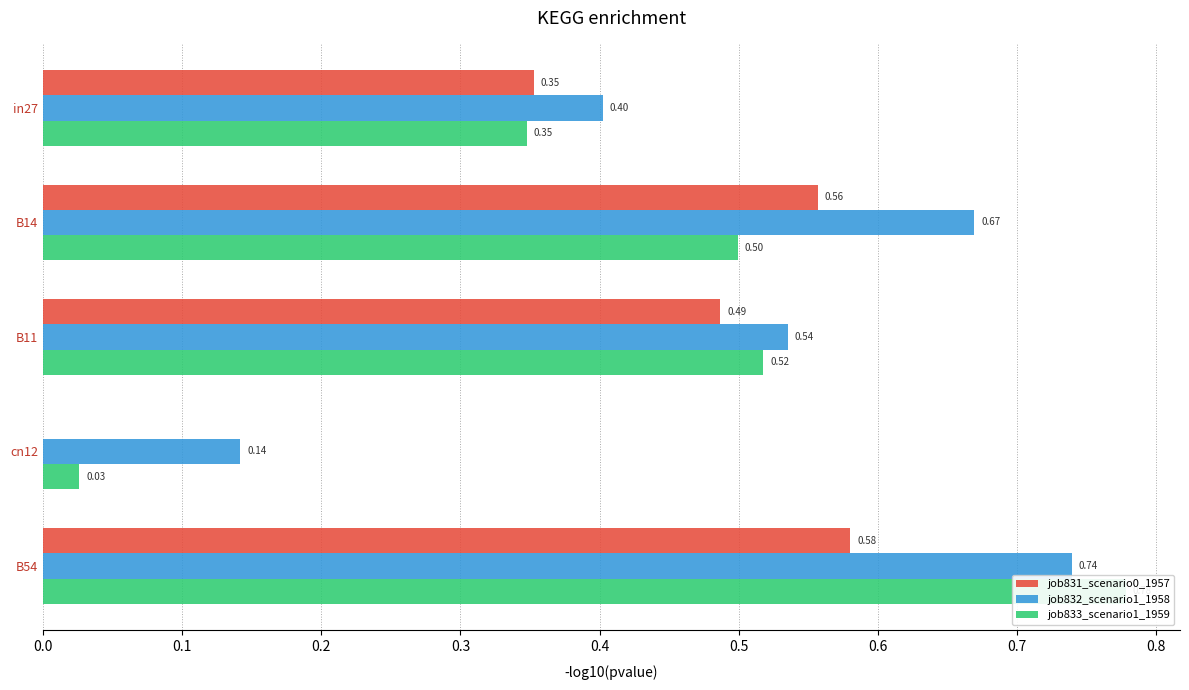

Reading left to right, extract all data points from this chart.

job831_scenario0_1957: 0.4	0.6	0.5	0.0	0.6
job832_scenario1_1958: 0.4	0.7	0.5	0.1	0.7
job833_scenario1_1959: 0.3	0.5	0.5	0.0	0.8